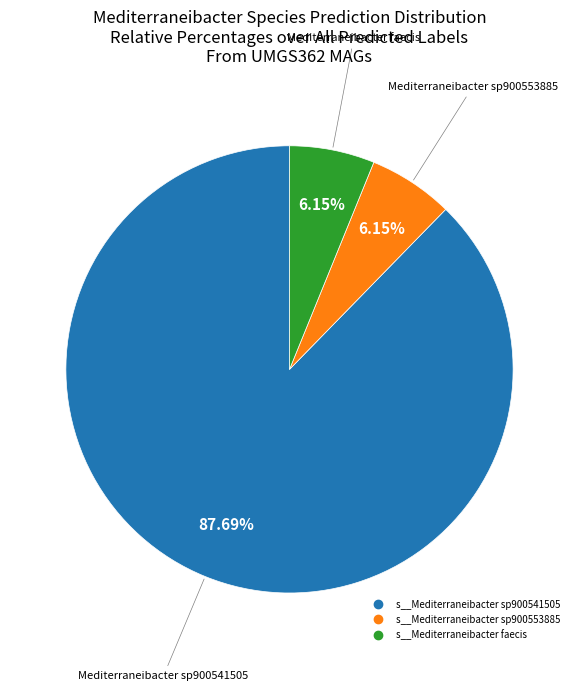

Does any single category account for the majority?

Yes